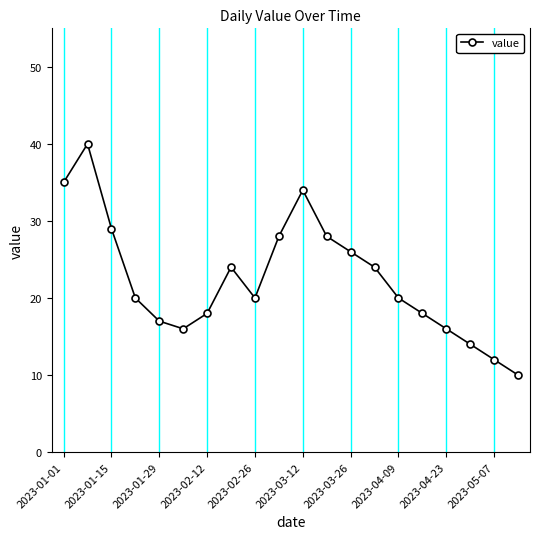

Reading left to right, what are all the values shown in this chart?

35	40	29	20	17	16	18	24	20	28	34	28	26	24	20	18	16	14	12	10